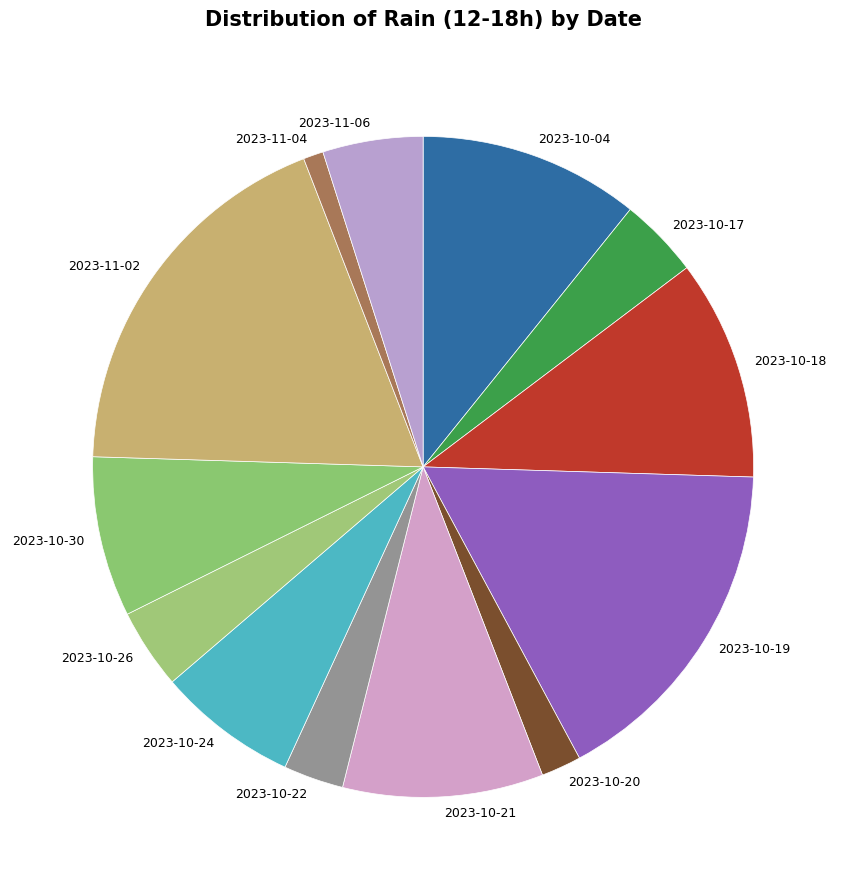

Is there a majority slice in this chart?

No